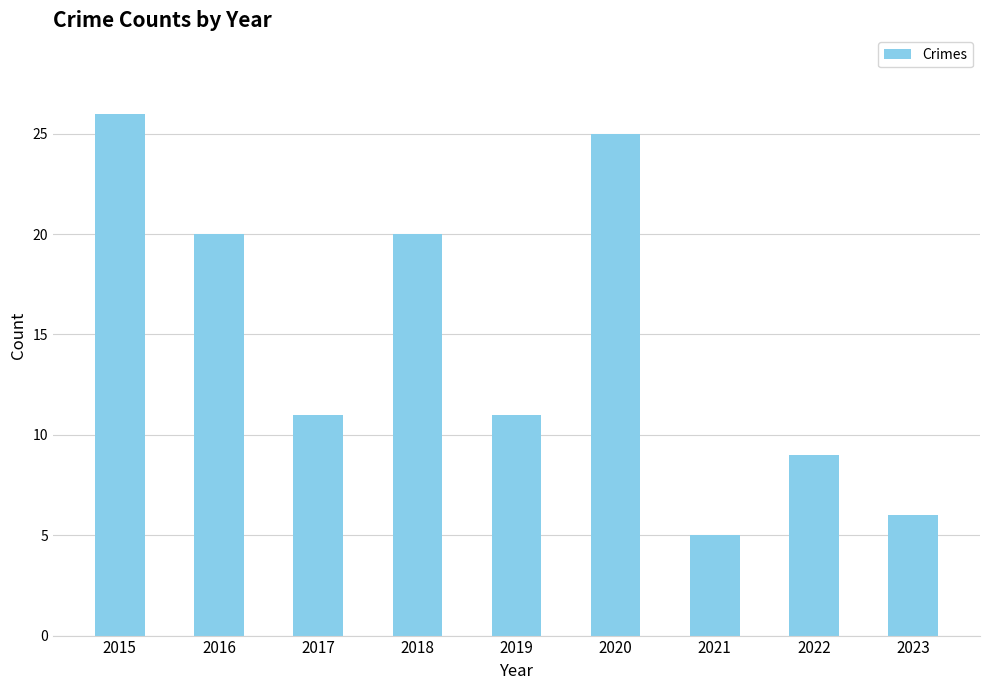

True or false: the data shows 32 at 2018.

False